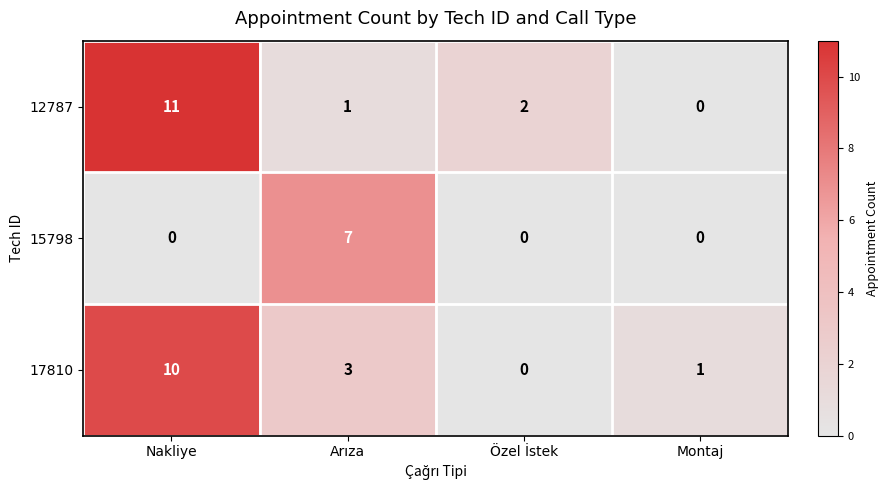

The value of 17810 at Özel İstek is 0. True or false?

True